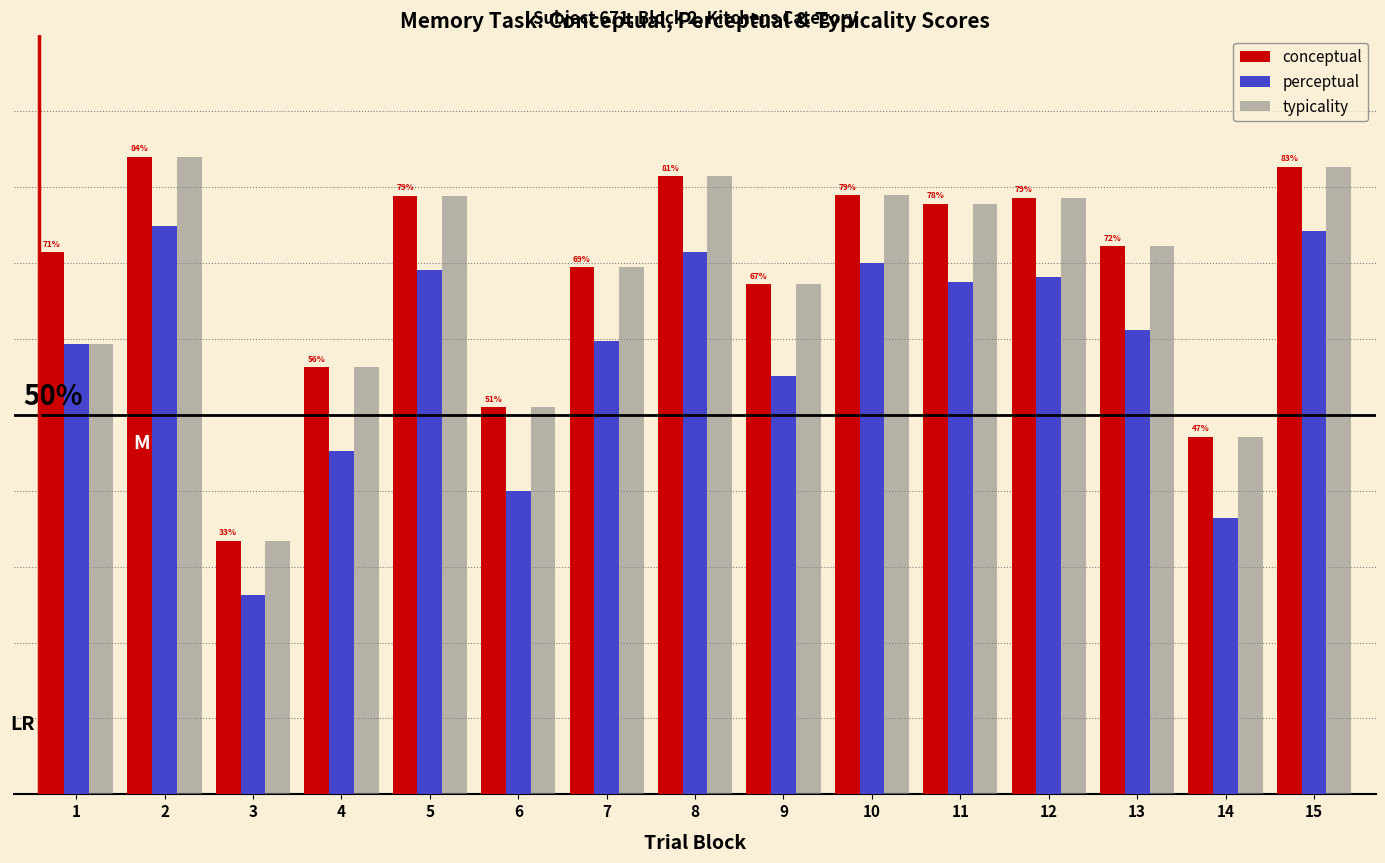

Which series changed the most between 2 and 6?

perceptual